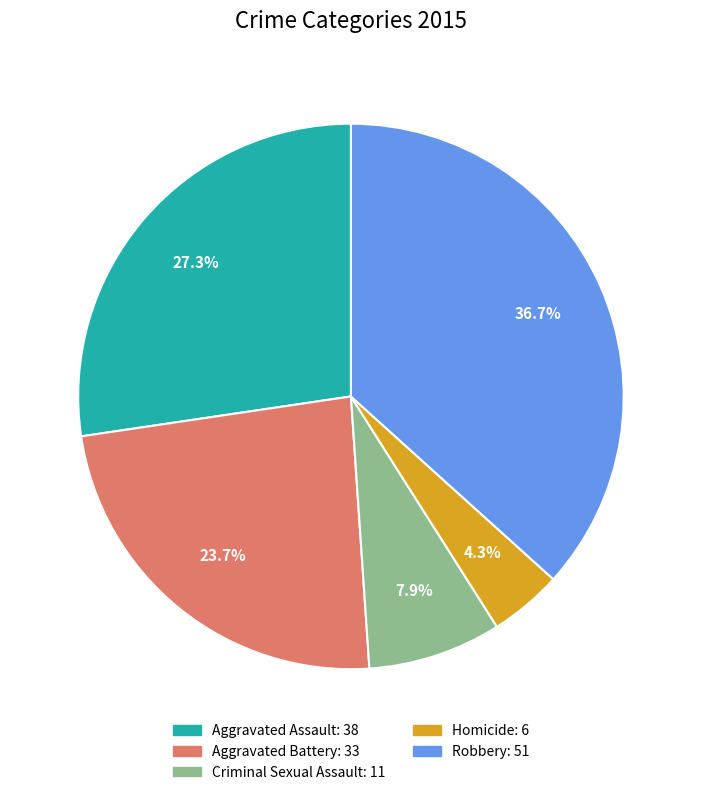

To the nearest percent, what portion does Aggravated Battery represent?

24%